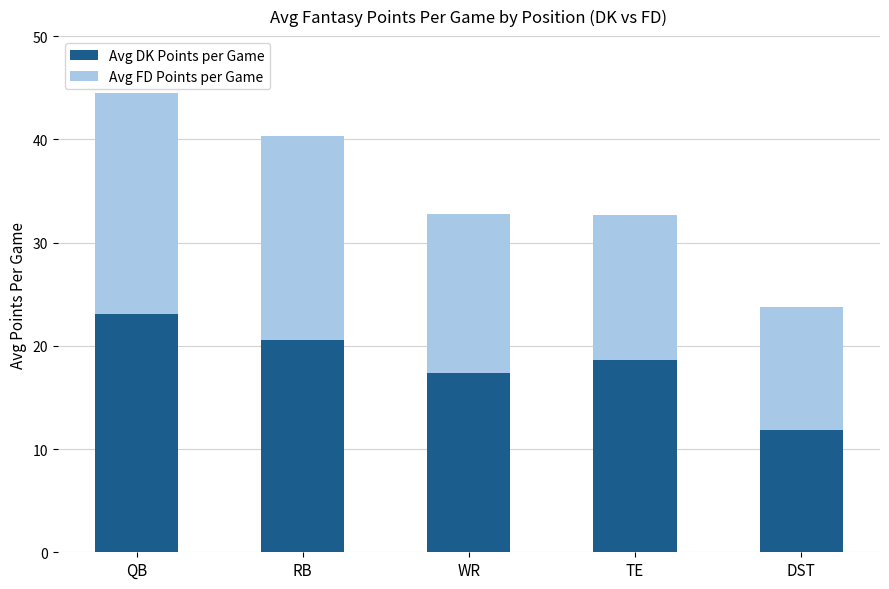

What is the approximate value of Avg DK Points per Game at QB?

23.1